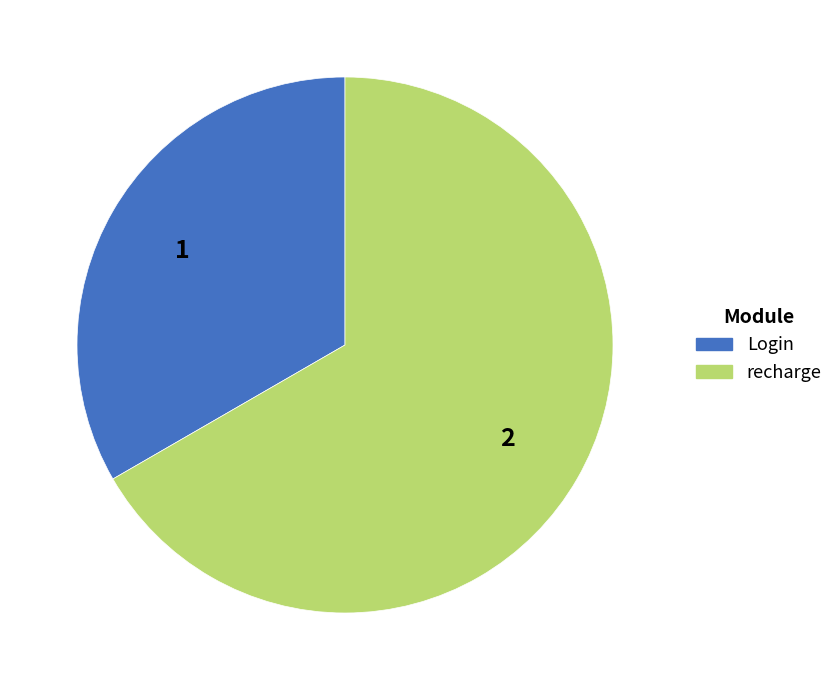

Which has a higher value, recharge or Login?

recharge